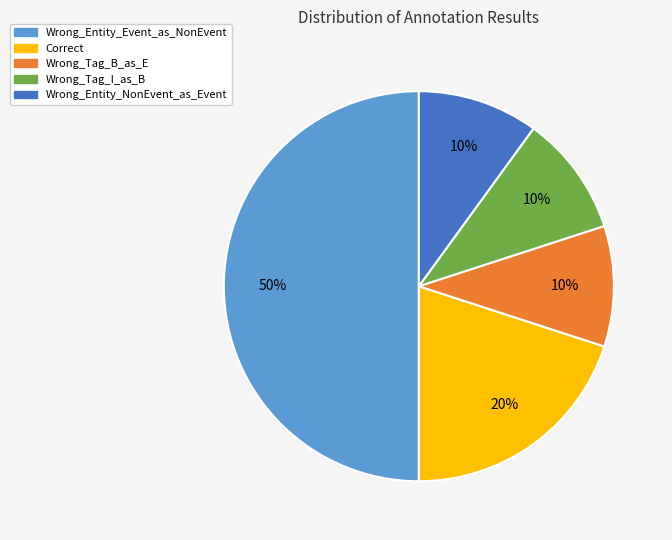

Is it true that Wrong_Tag_B_as_E is 10% of the pie?

True